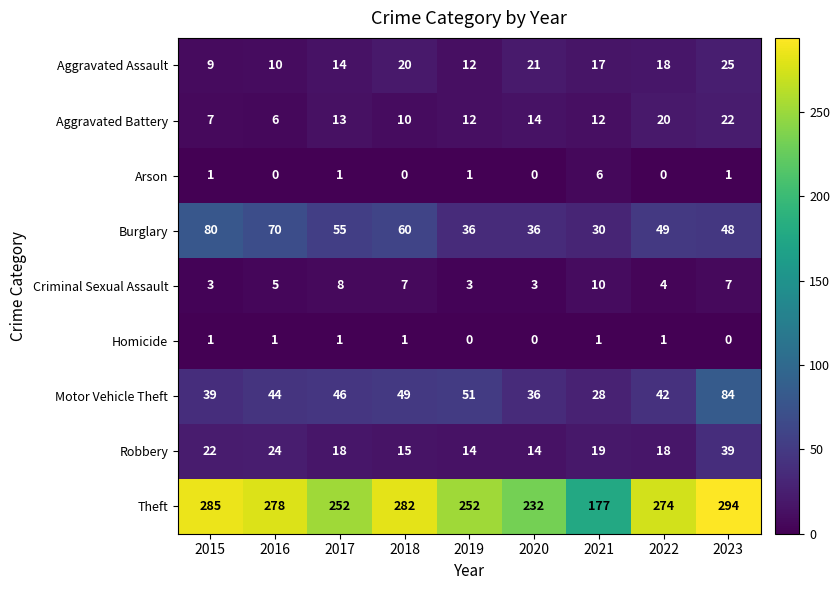

How many data points does each series have?

9